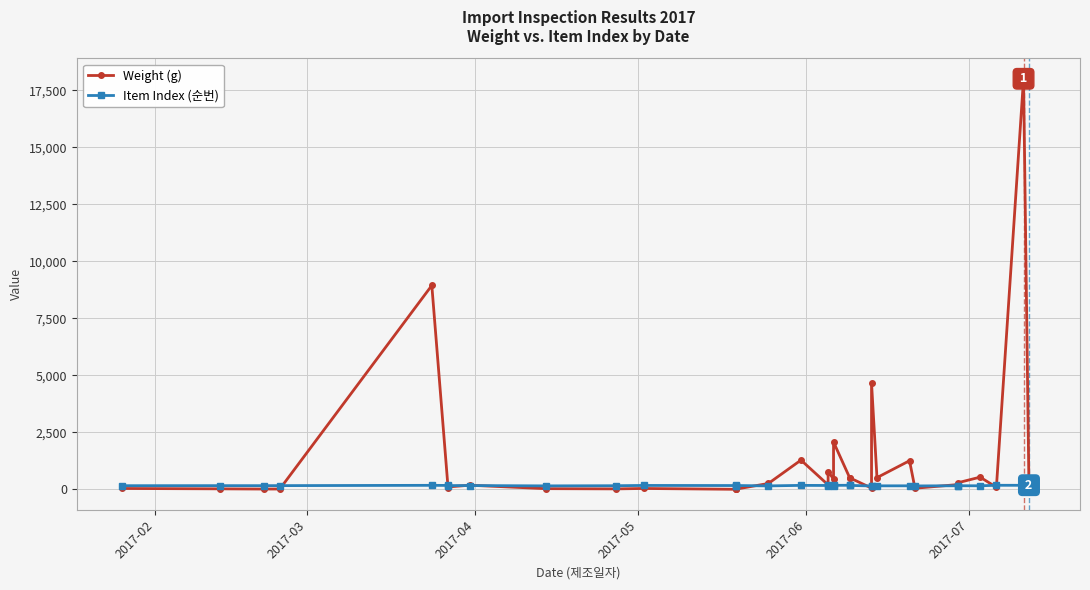

True or false: Weight (g) has a value of 1263 at 19.

False